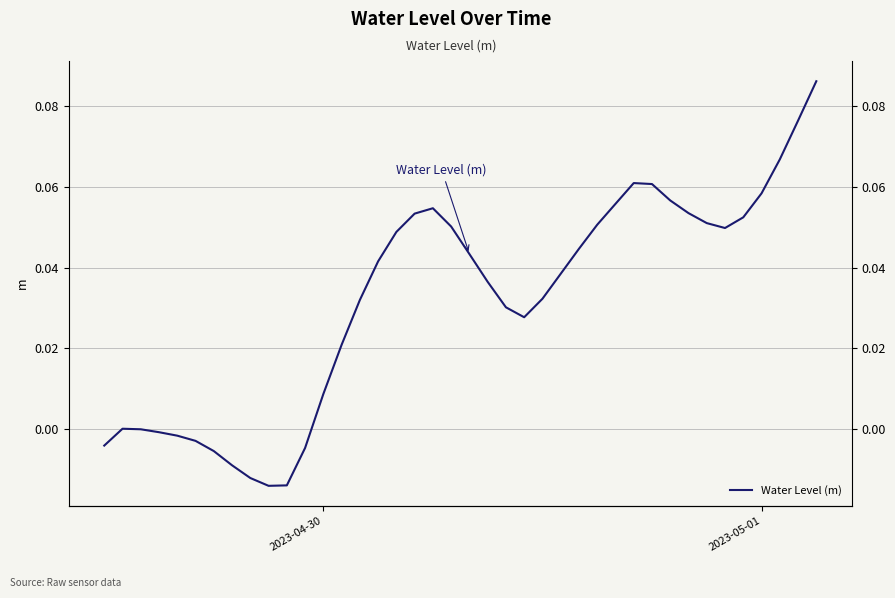

What is the difference between the maximum and second lowest values?

0.1